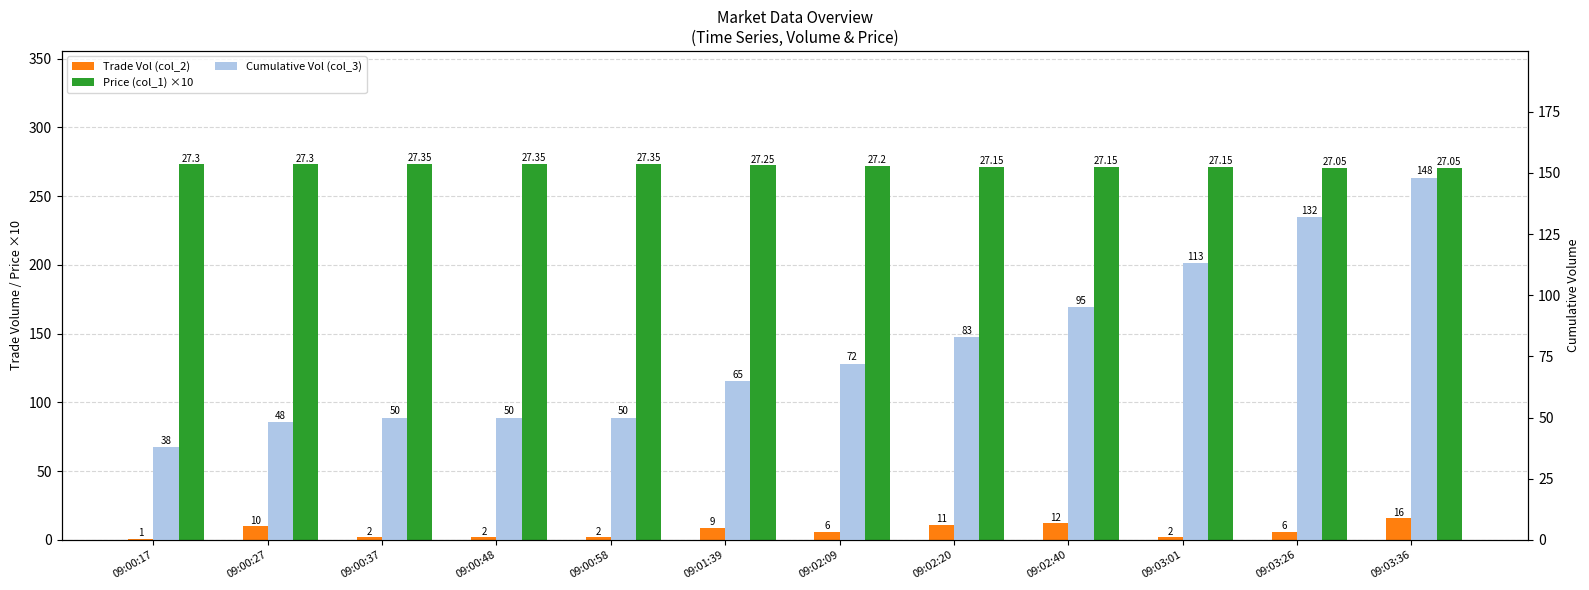

Reading left to right, list all the values displayed in this chart.

Trade Vol (col_2): 1.0	10.0	2.0	2.0	2.0	9.0	6.0	11.0	12.0	2.0	6.0	16.0
Price (col_1) ×10: 273.0	273.0	273.5	273.5	273.5	272.5	272.0	271.5	271.5	271.5	270.5	270.5
Cumulative Vol (col_3): 38.0	48.0	50.0	50.0	50.0	65.0	72.0	83.0	95.0	113.0	132.0	148.0